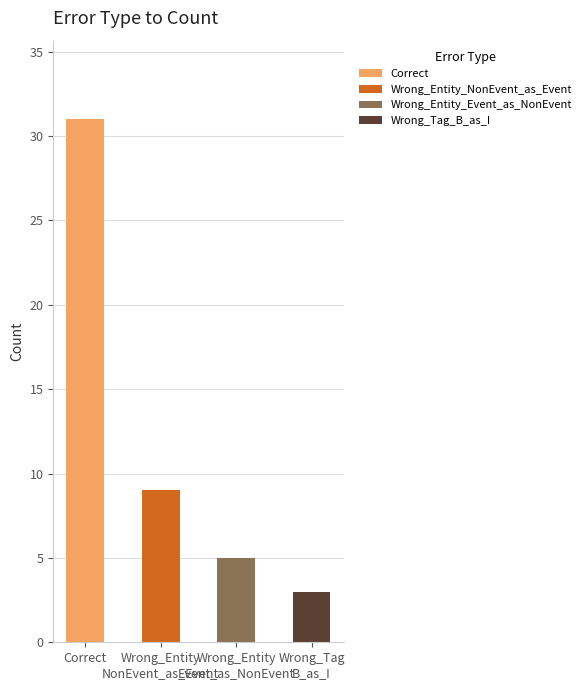

What is the average value?

12